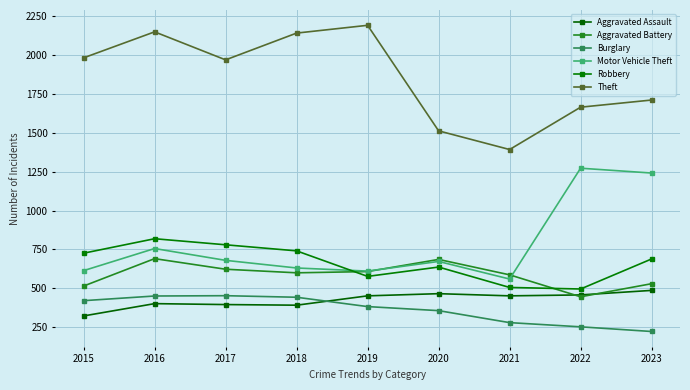

True or false: Theft and Aggravated Assault intersect in this chart.

False